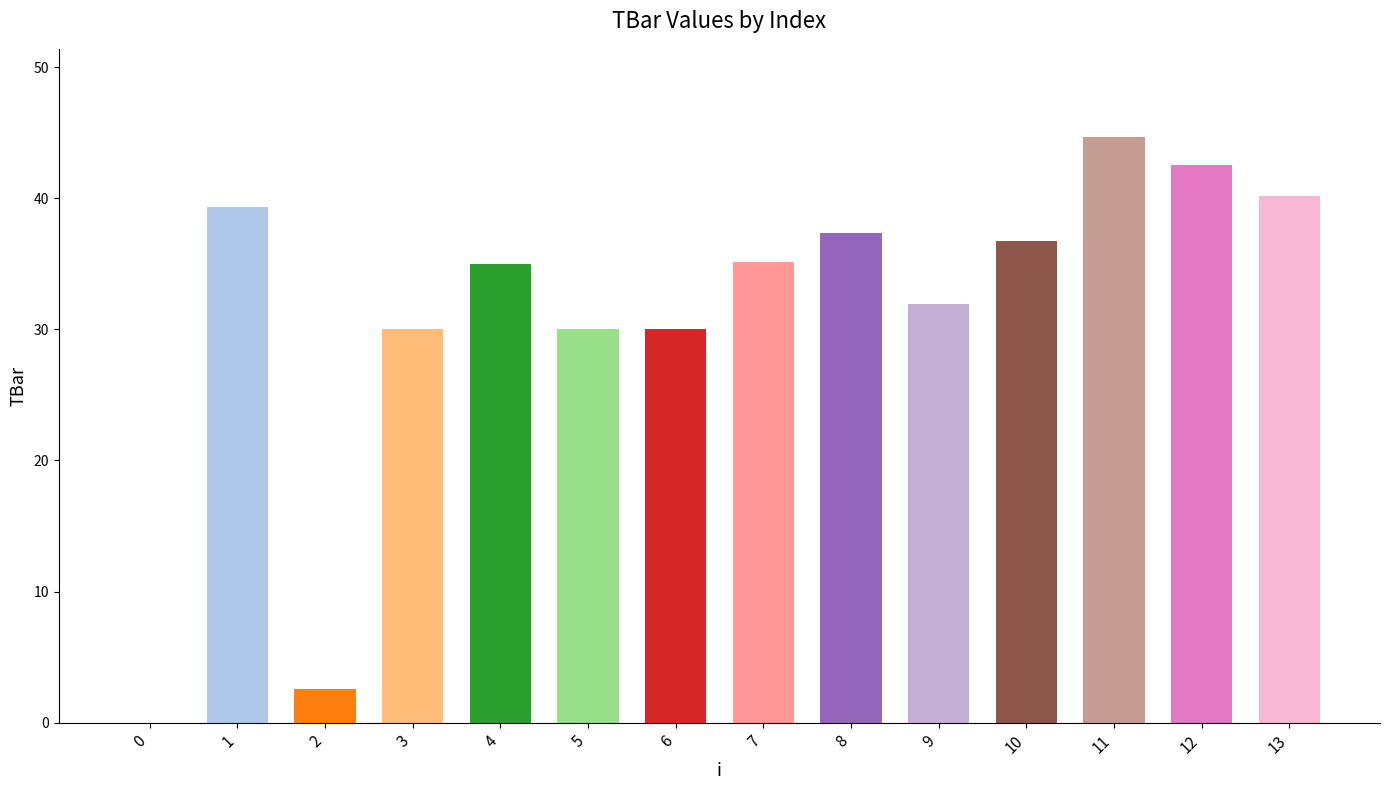

Is it true that the value at 12 is 42.5?

True